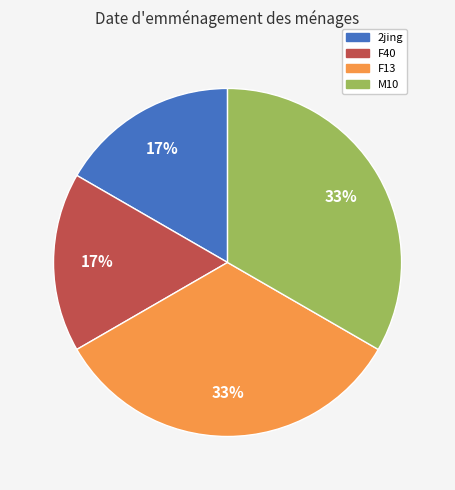

Do 2jing and F40 together represent more than half of the pie?

No